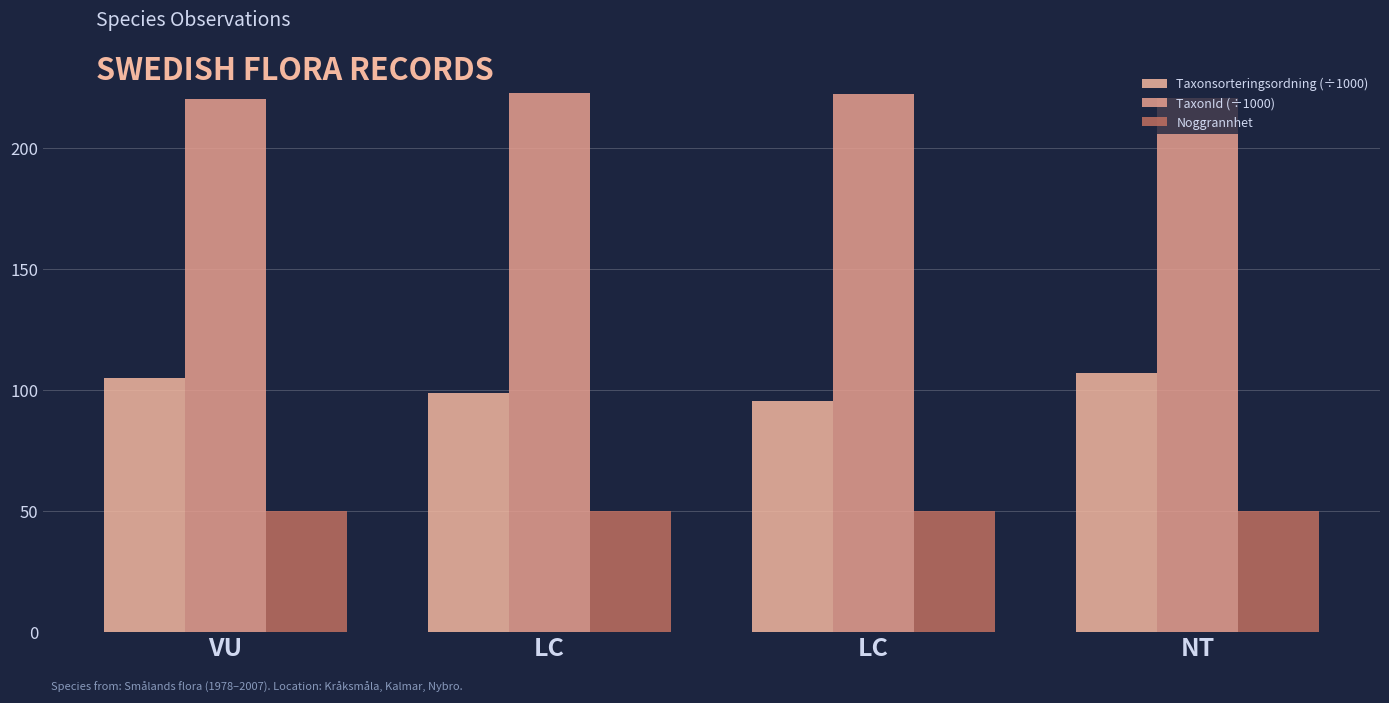

Which label corresponds to the largest value in the chart?

LC